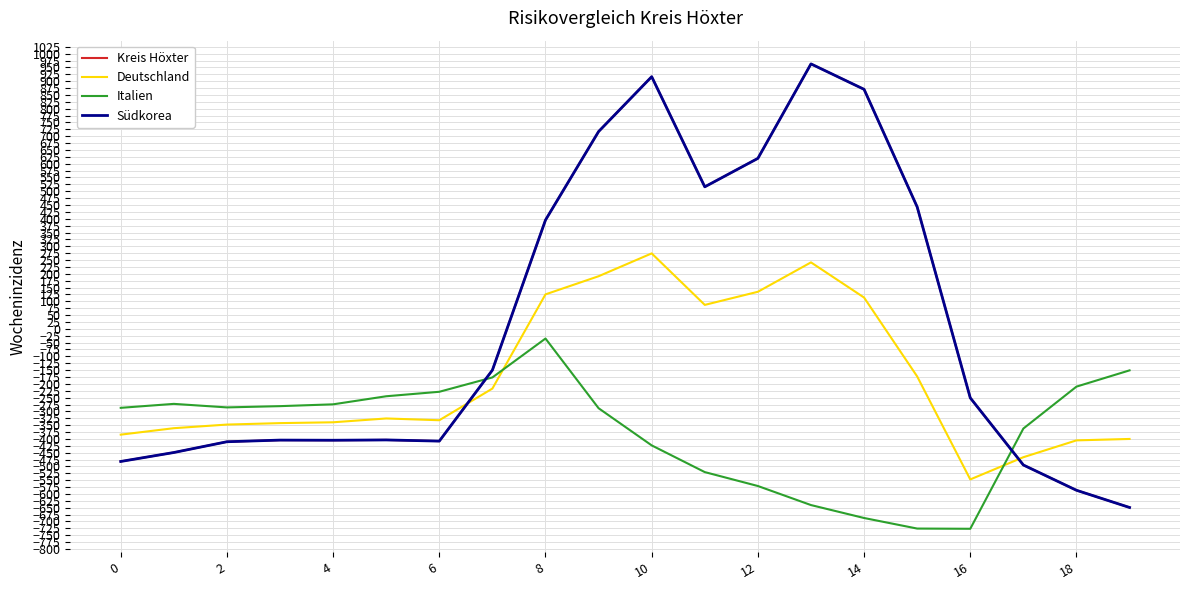

Is this an area chart (filled region under the line)?

No